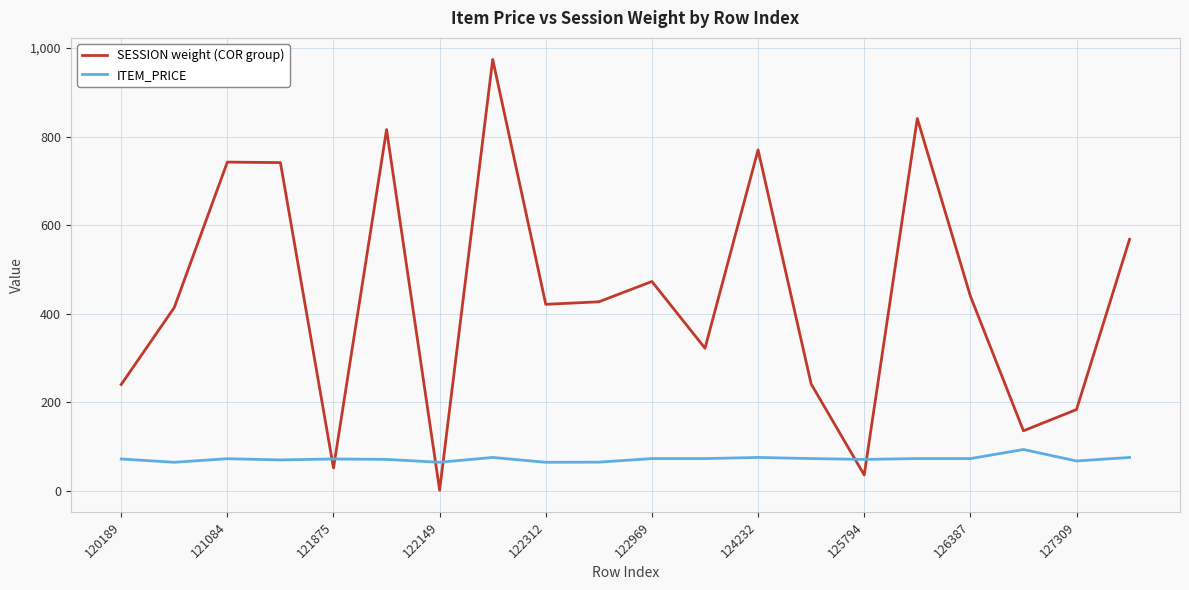

What is the average value of the SESSION weight (COR group) series?

442.1